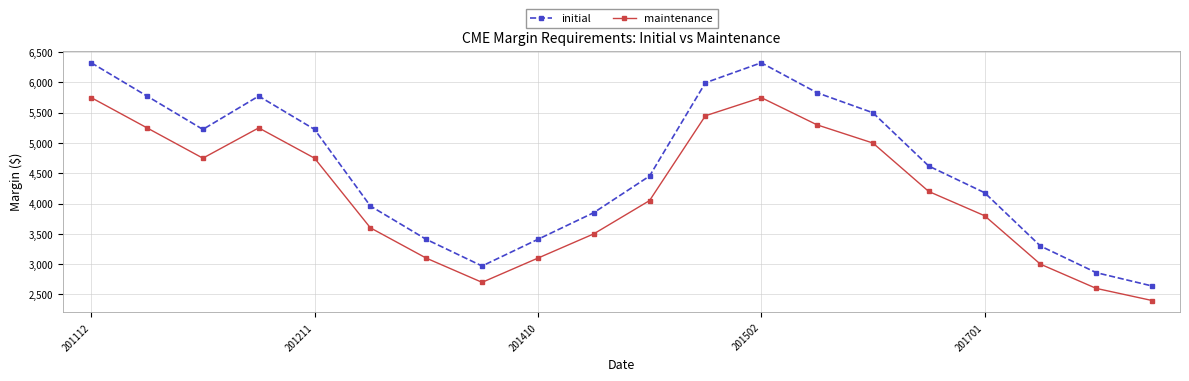

Which series has the largest total across all categories?

initial